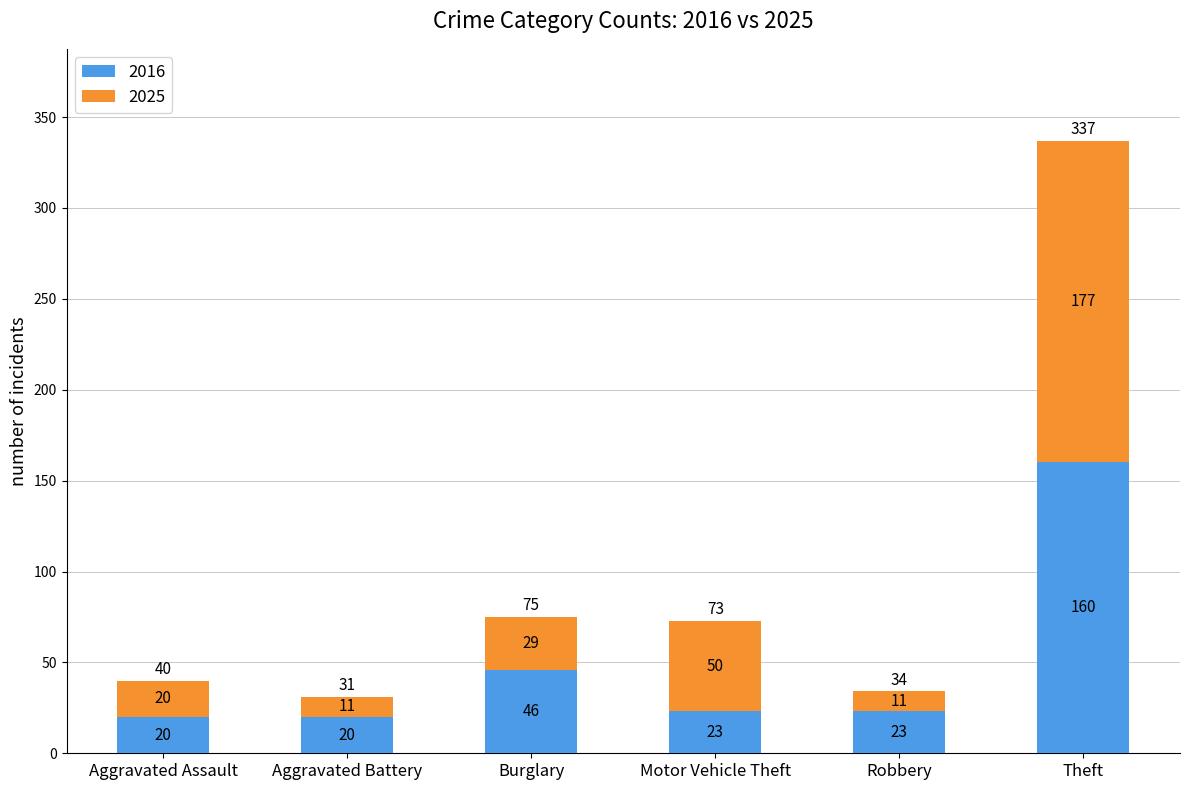

How many data points does each series have?

6